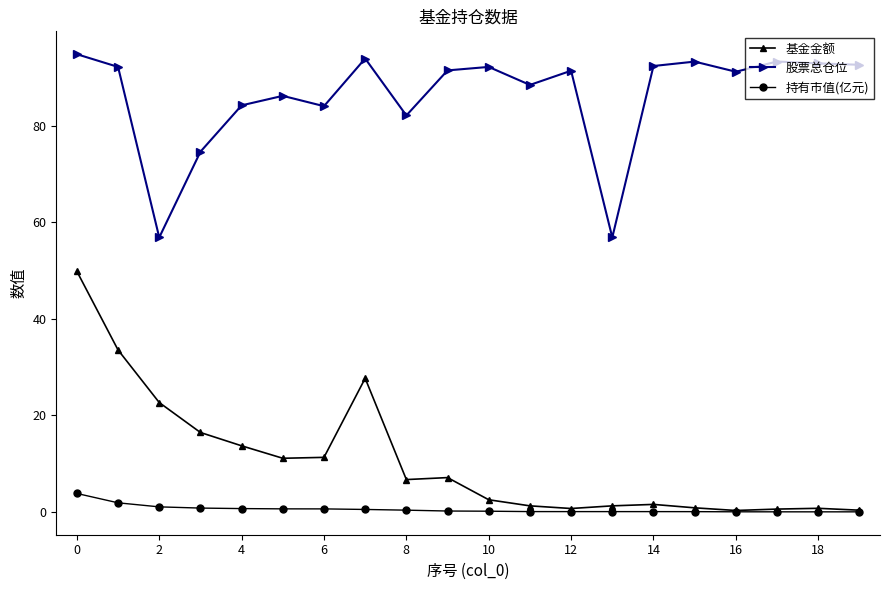

List the series in order of their peak value, highest first.

股票总仓位, 基金金额, 持有市值(亿元)